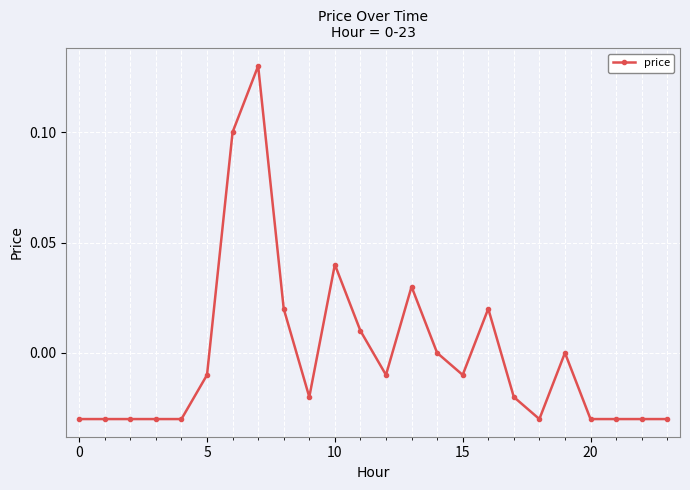

True or false: there are more than 2 points higher than both neighbors.

True